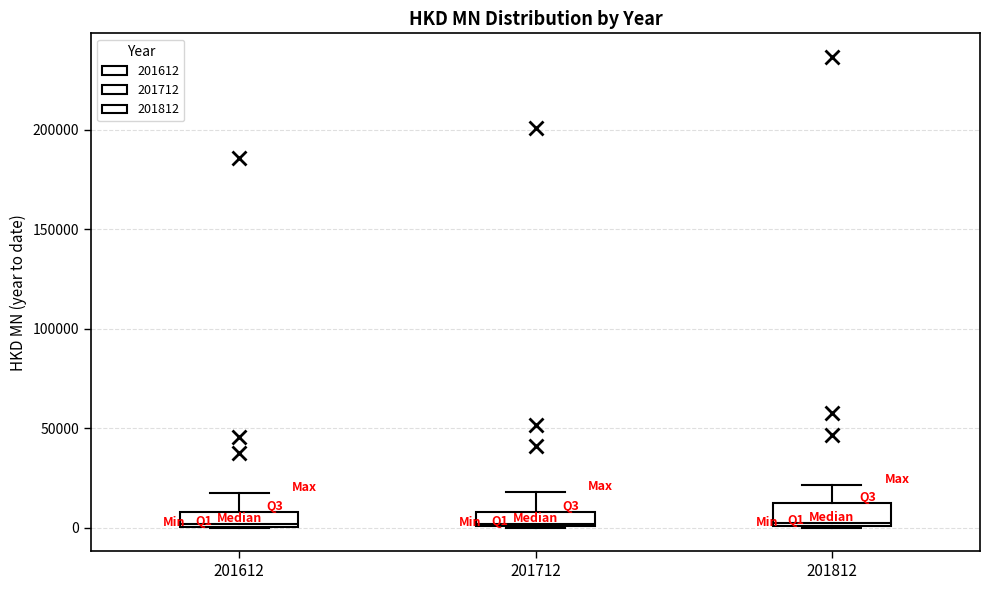

Where is the upper edge of the box at x = 201812 on the y-axis? The values are not printed on the chart, so give them approximately, as read against the axis.

10000